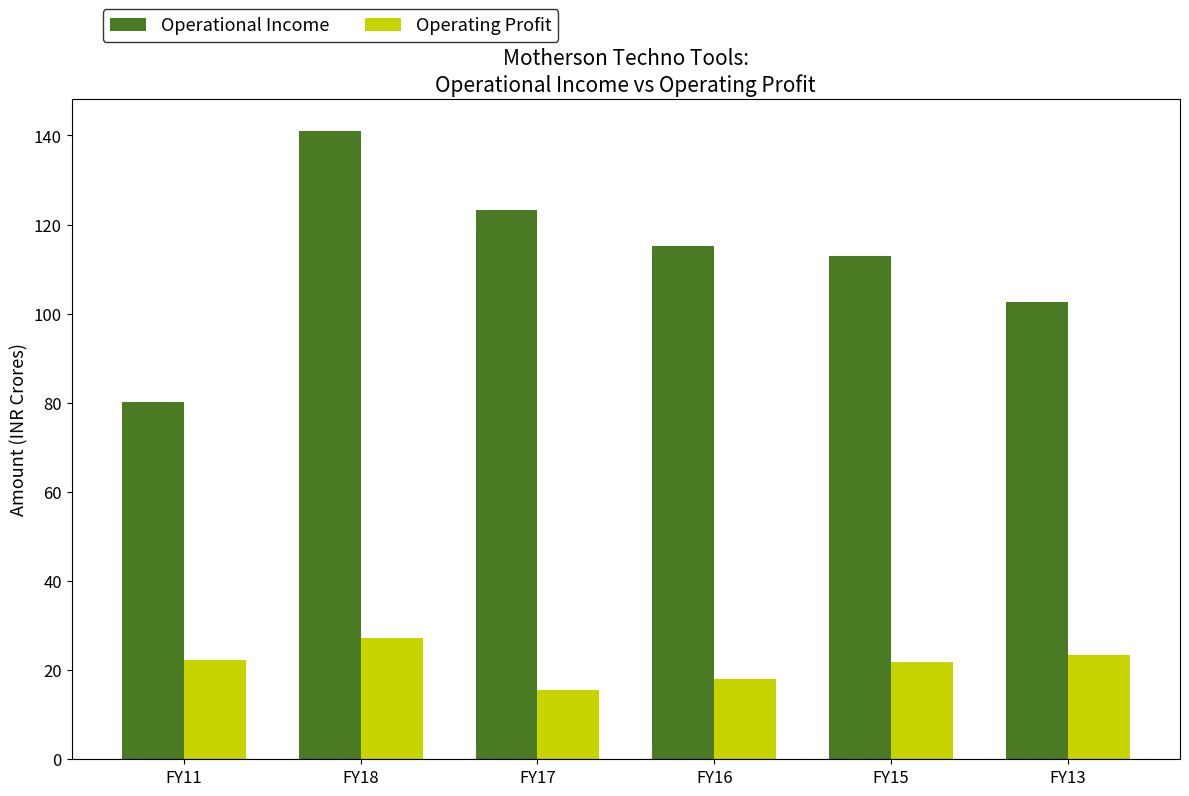

What is the difference between the maximum and minimum values in the Operating Profit series?

11.7